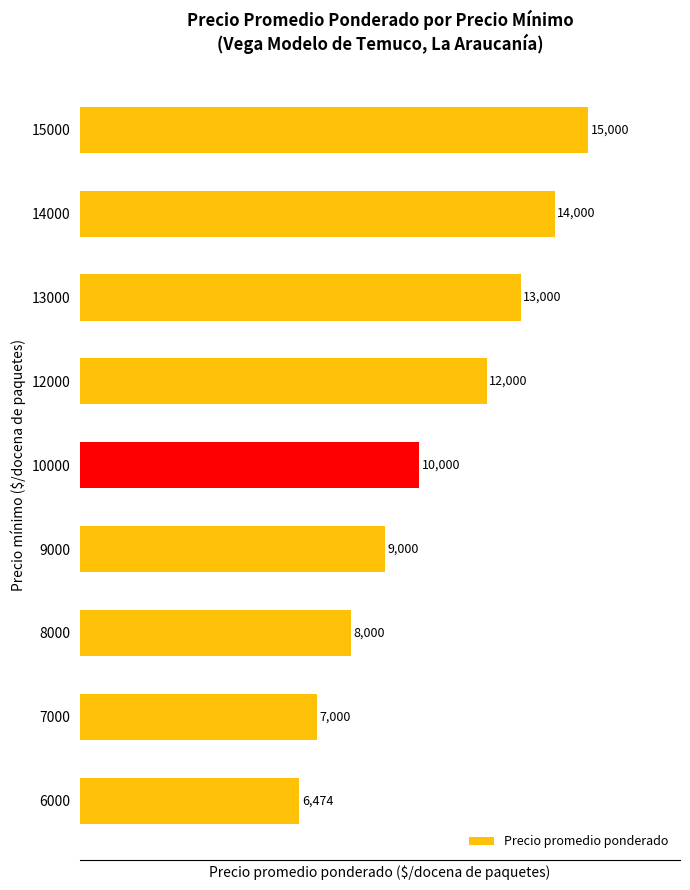

How many values are below 10000?

4